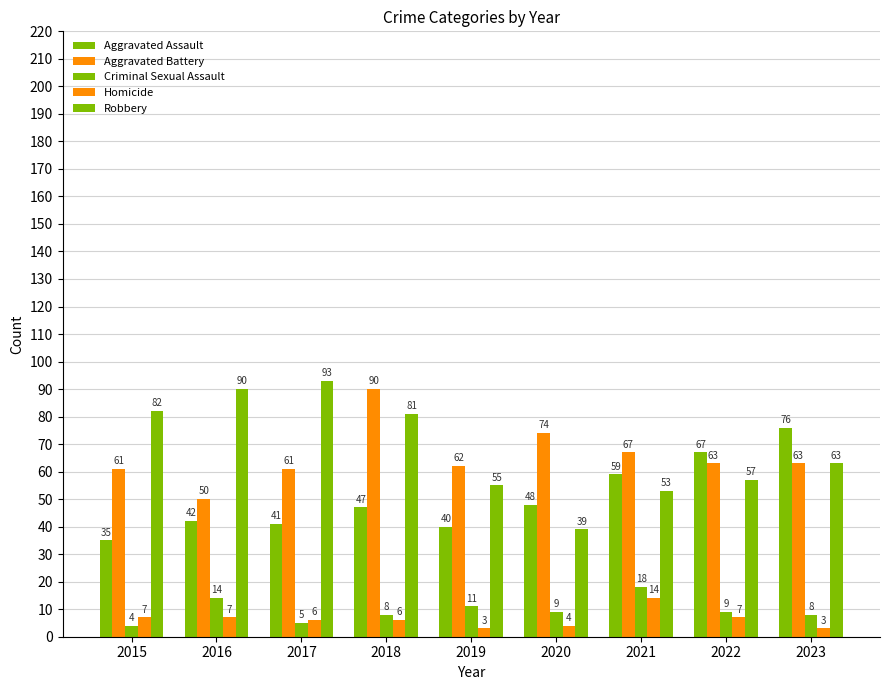

How many values in the Criminal Sexual Assault series are below 9?

4